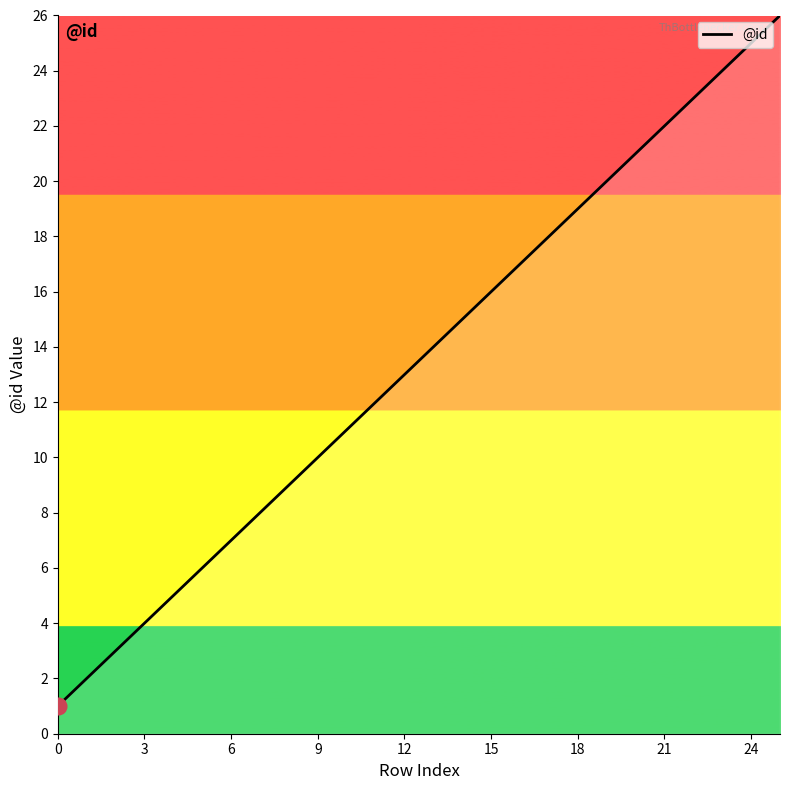

Reading left to right, transcribe all the data shown in this chart.

1	2	3	4	5	6	7	8	9	10	11	12	13	14	15	16	17	18	19	20	21	22	23	24	25	26